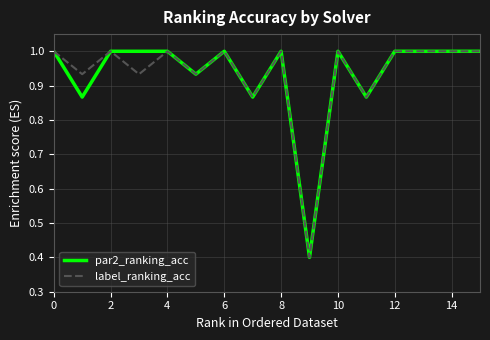

What is the minimum value for label_ranking_acc?

0.4